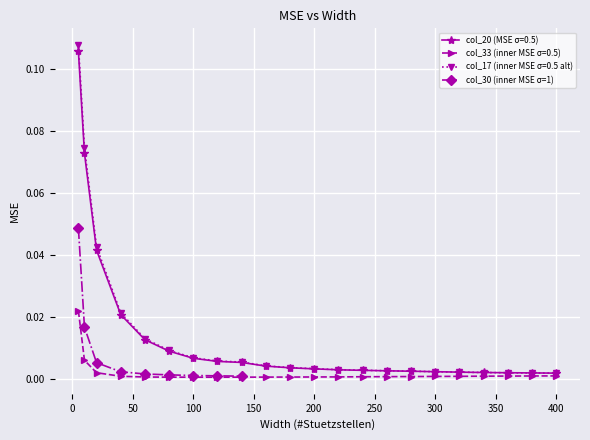

True or false: the data has more than 0 interior local peaks.

False